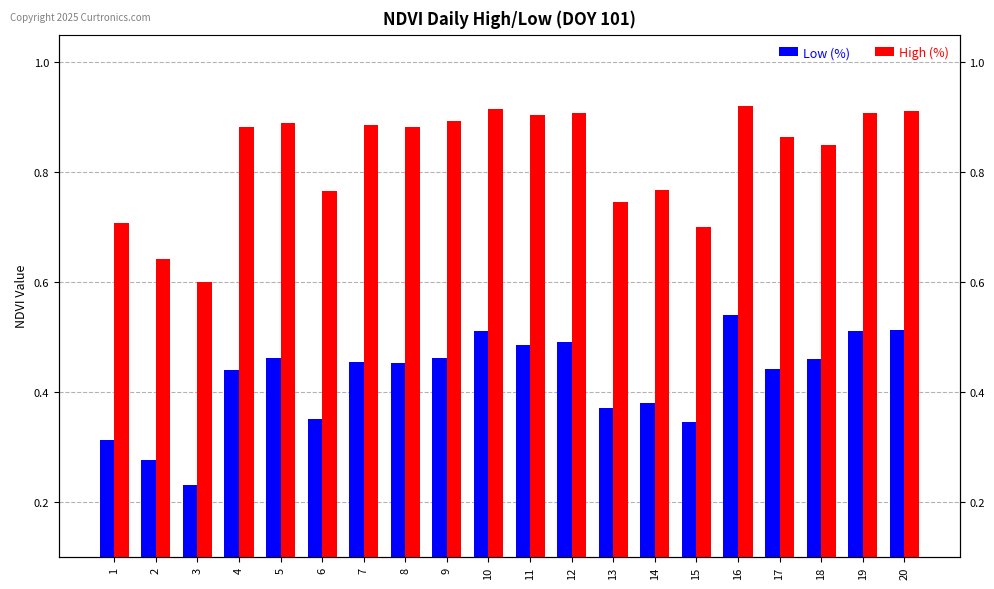

List the series in order of their overall mean, highest first.

High (%), Low (%)